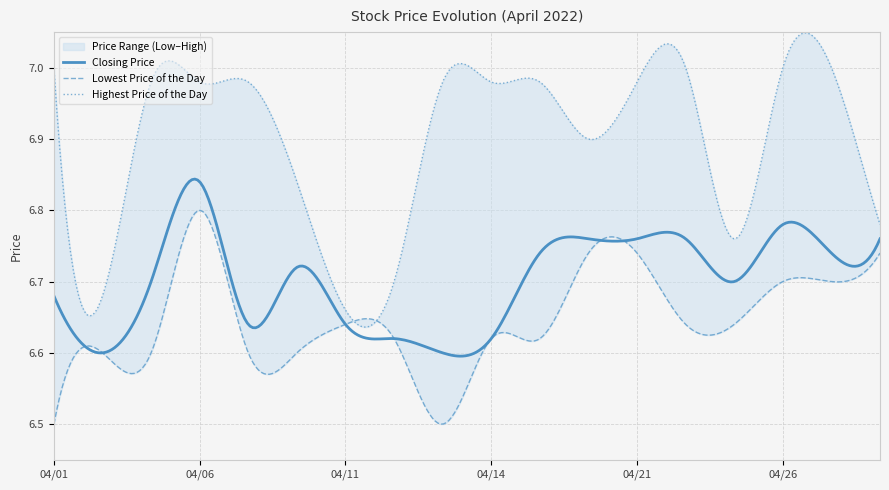

Which category has the highest value in the Closing Price series?

20220406